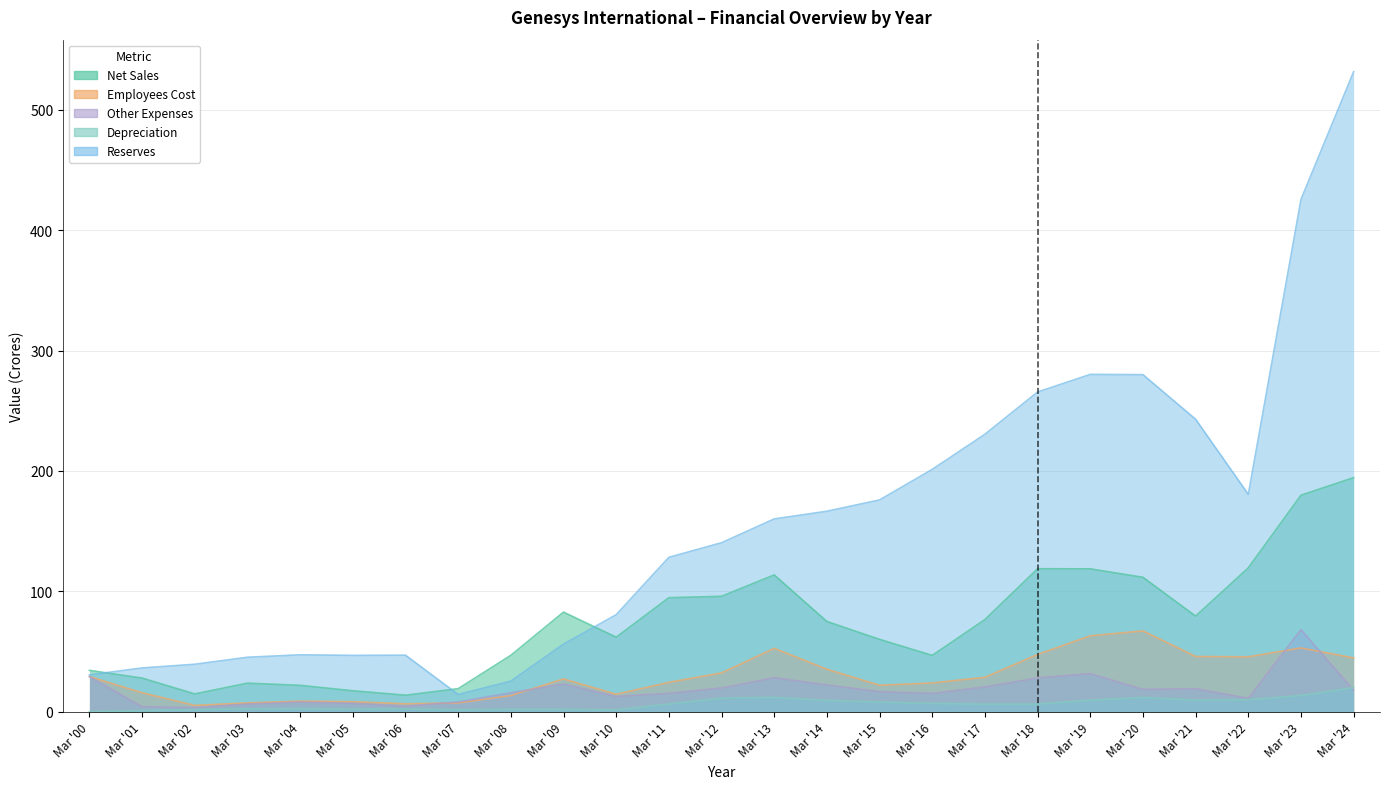

What is the approximate value of Depreciation at Mar '18?

6.5